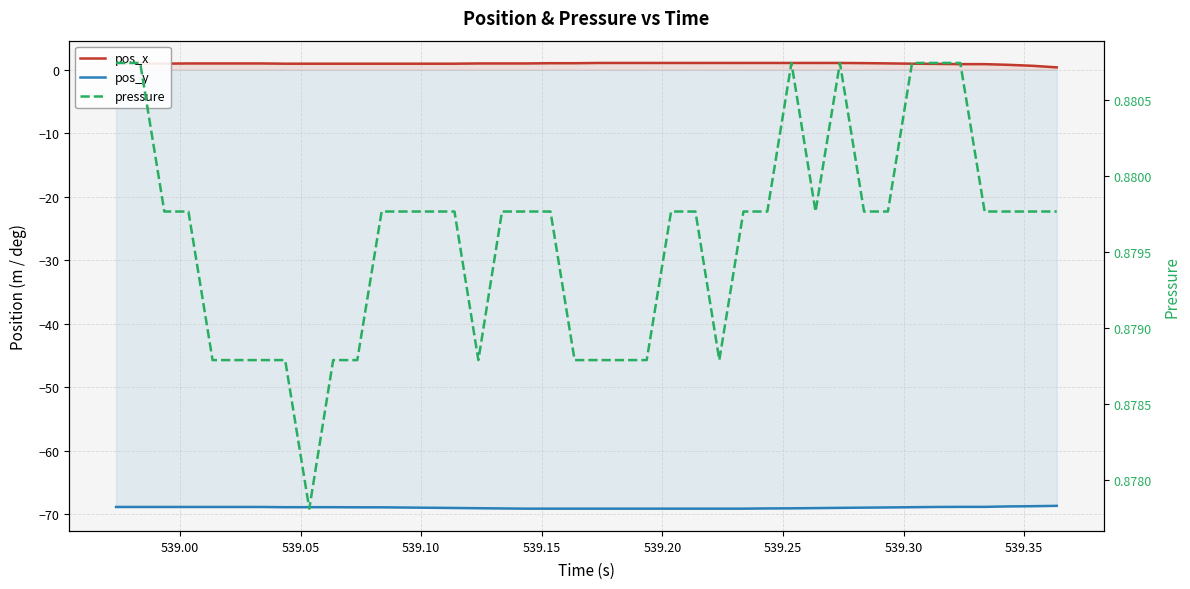

True or false: pos_x has a value of 1.0 at 539.00.

True